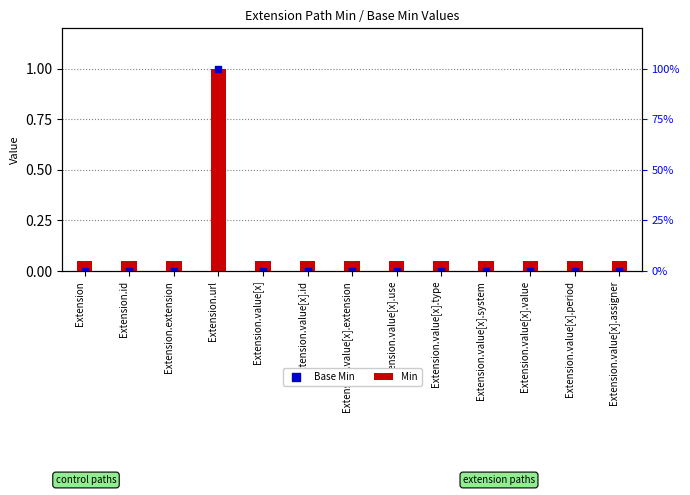

Which series reaches the minimum Y coordinate?

Base Min